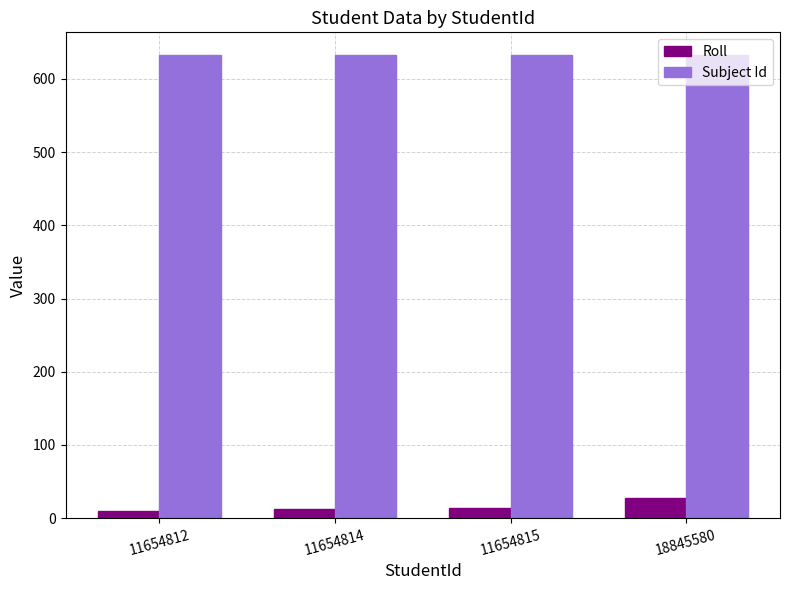

How many bars are there in total?

8